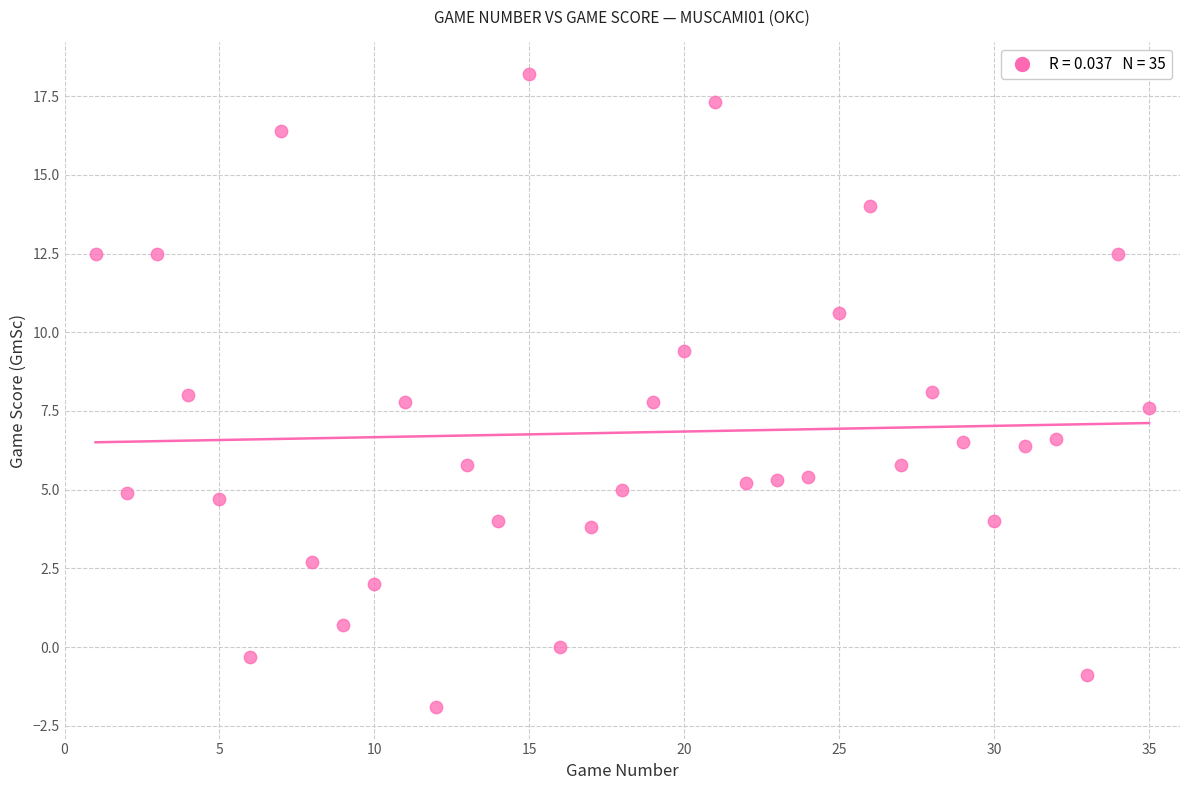

What is the range of X values (max minus min)?

34.0